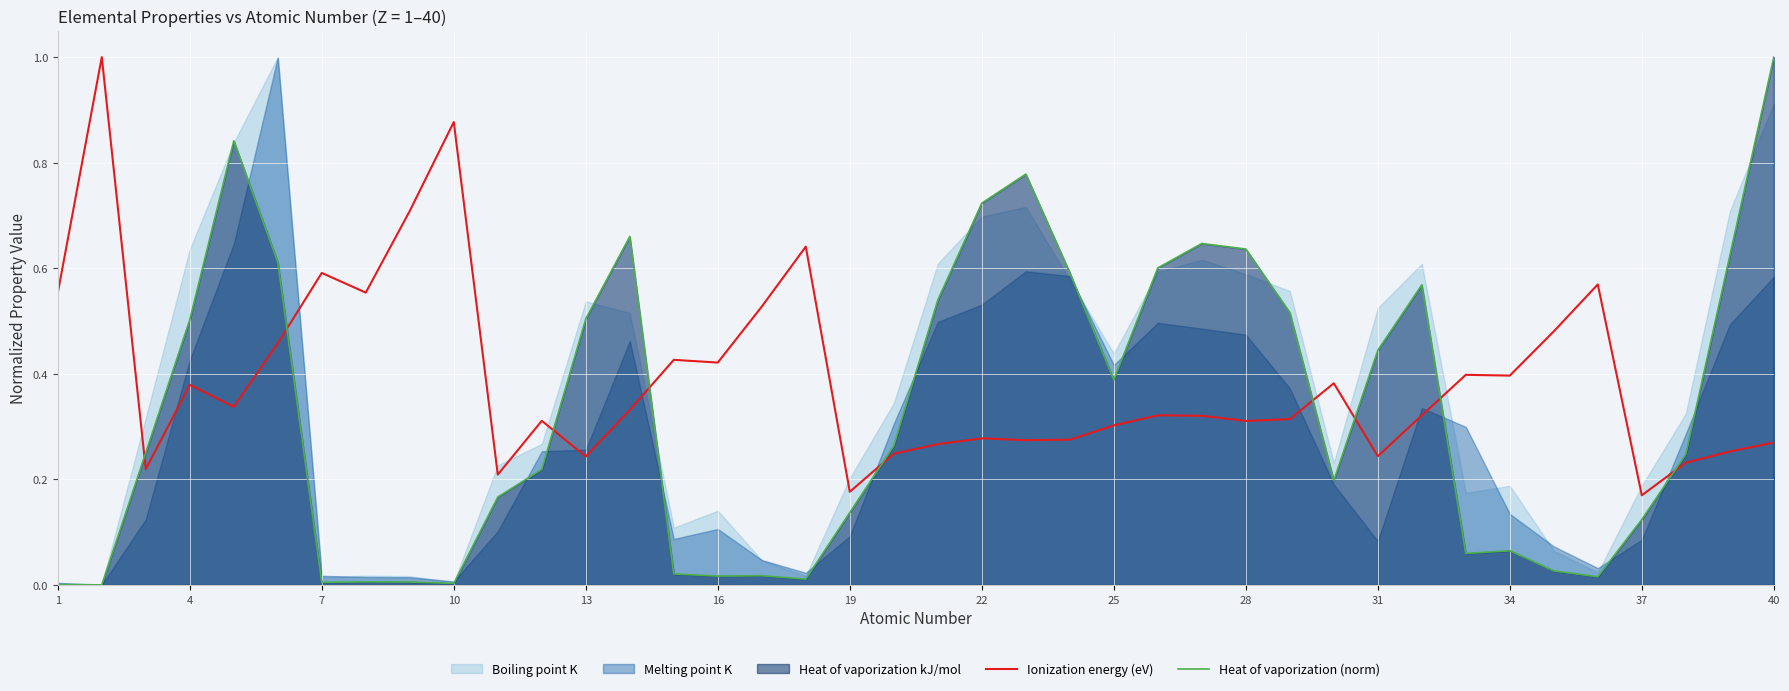

What is the maximum value shown in the chart?

1.0